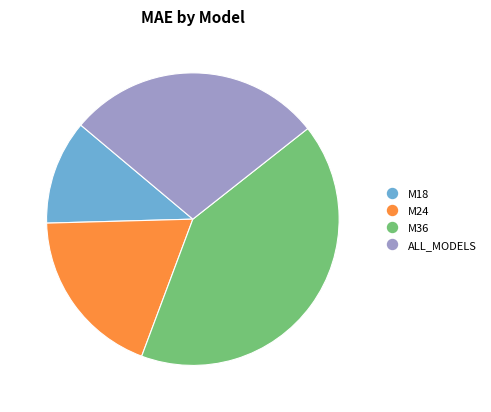

Which slice is the largest?

M36